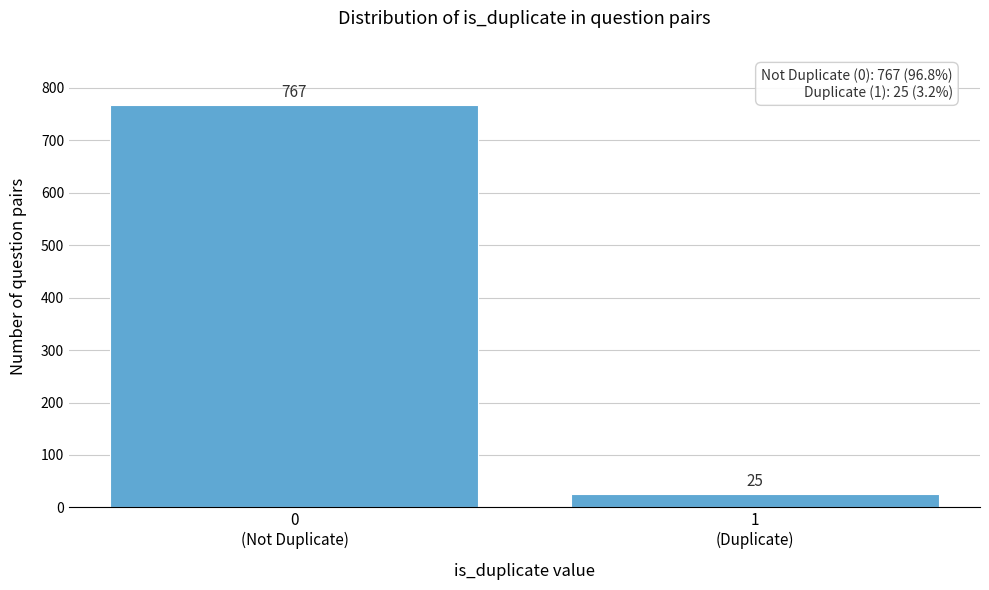

Reading right to left, extract all data points from this chart.

25	767